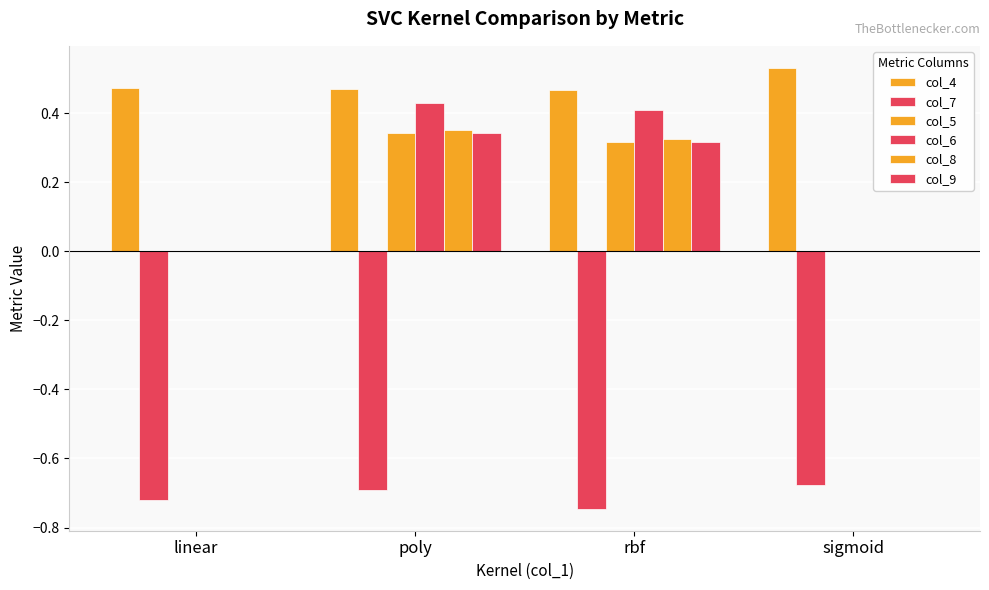

What is the label of the 3rd bar from the left?

rbf